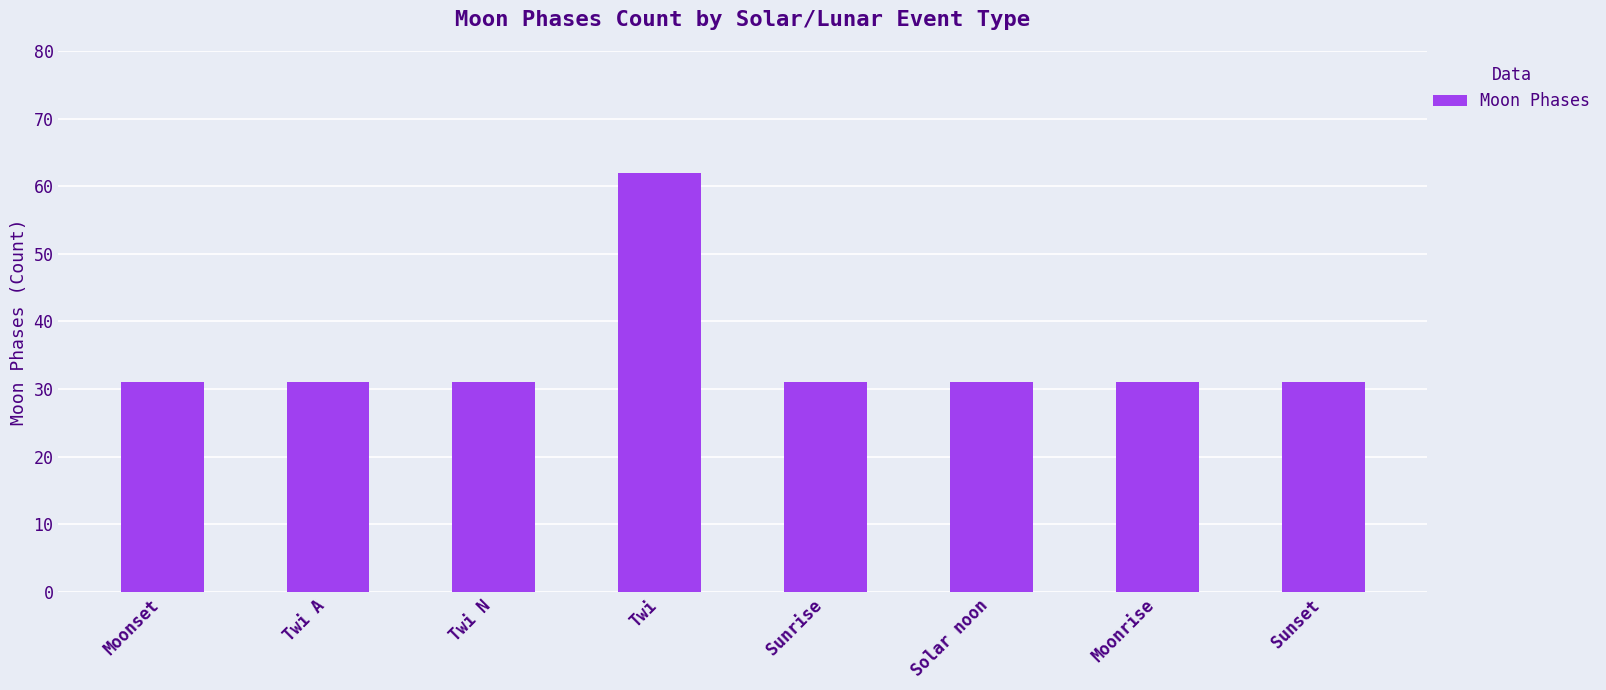

What is the sum of all values?

279